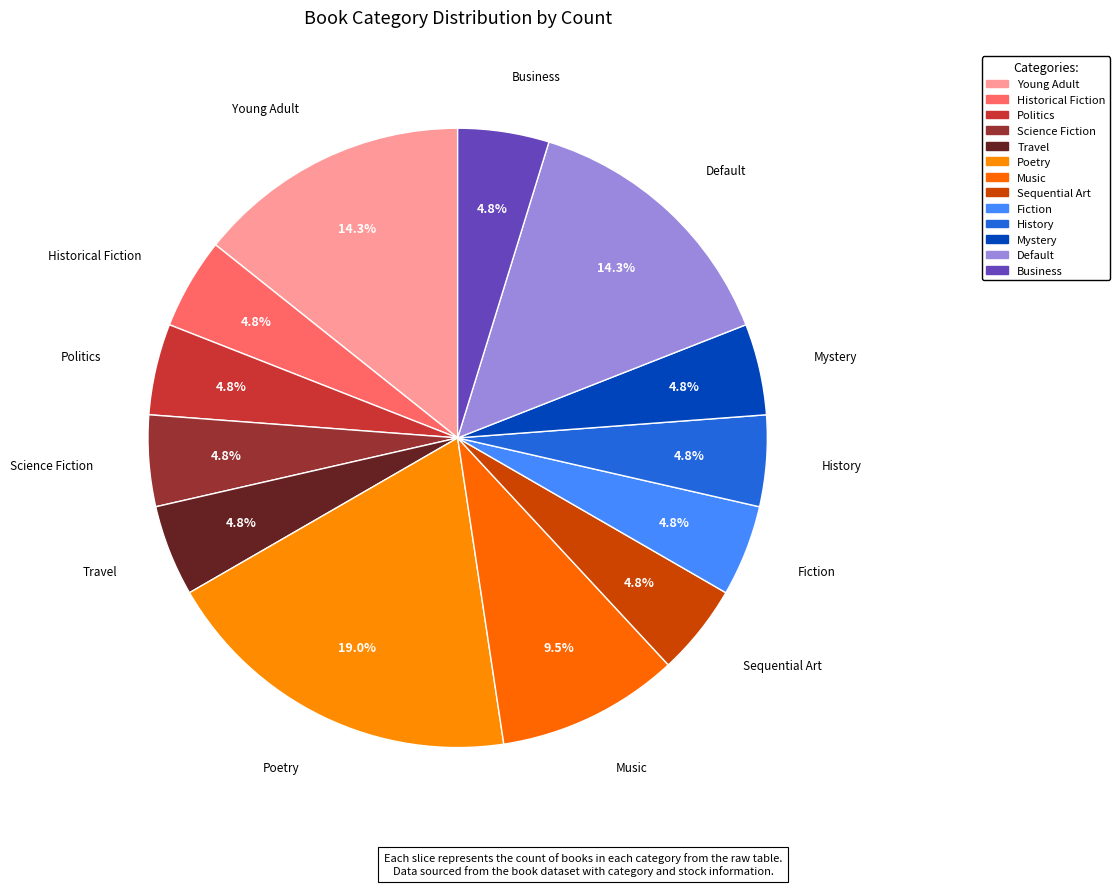

What percentage is the Science Fiction slice, to the nearest percent?

5%